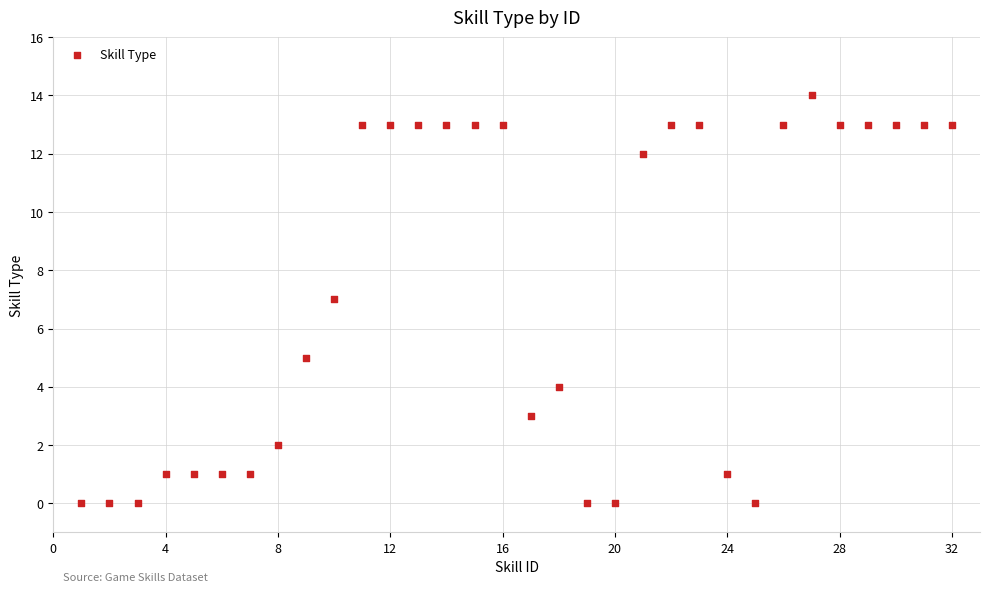

What is the range of X values (max minus min)?

31